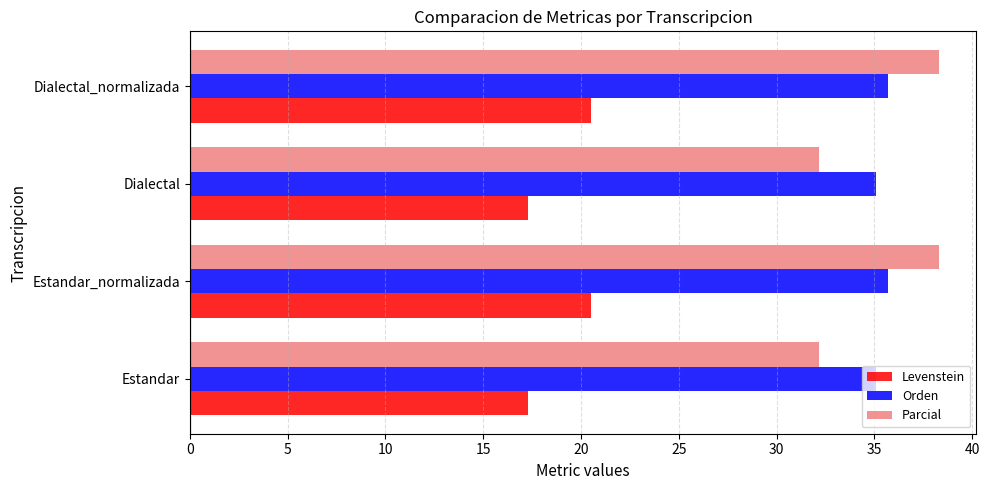

Is it true that Levenstein equals 4.0 at Estandar?

False